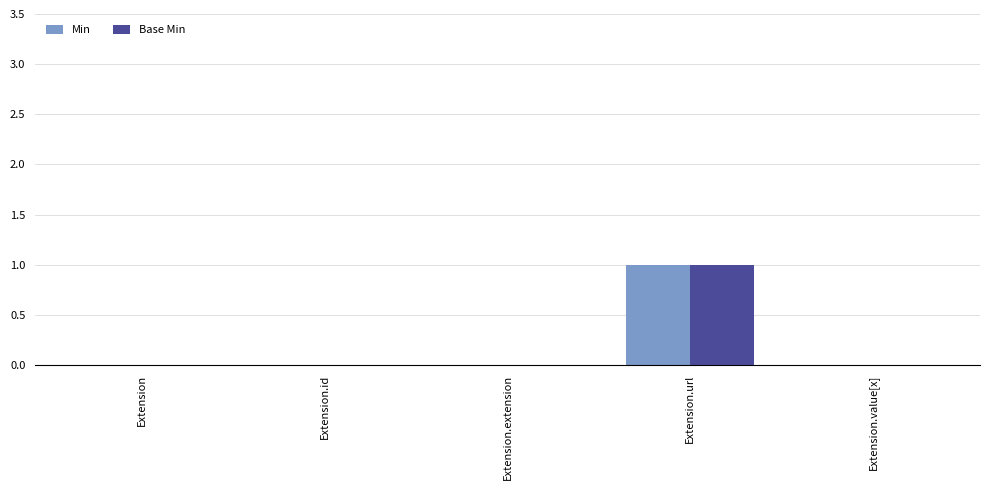

Count the number of data series in this chart.

2